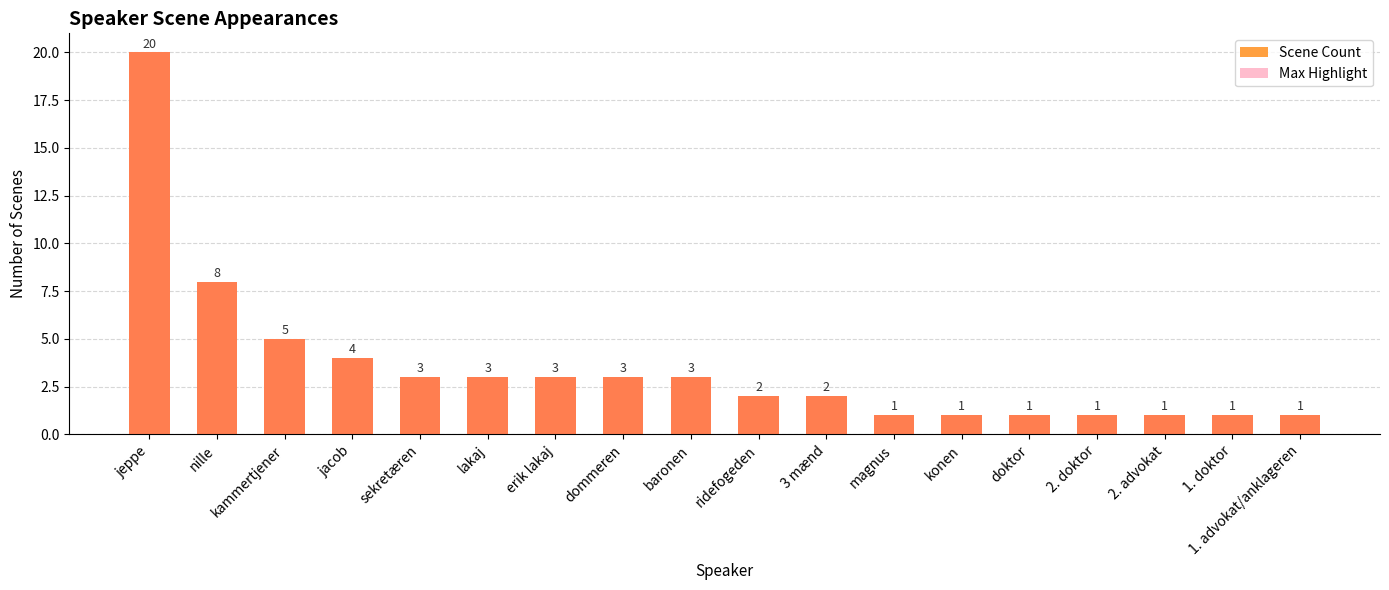

Rank the series at nille from lowest to highest value.

Scene Count, Max Highlight